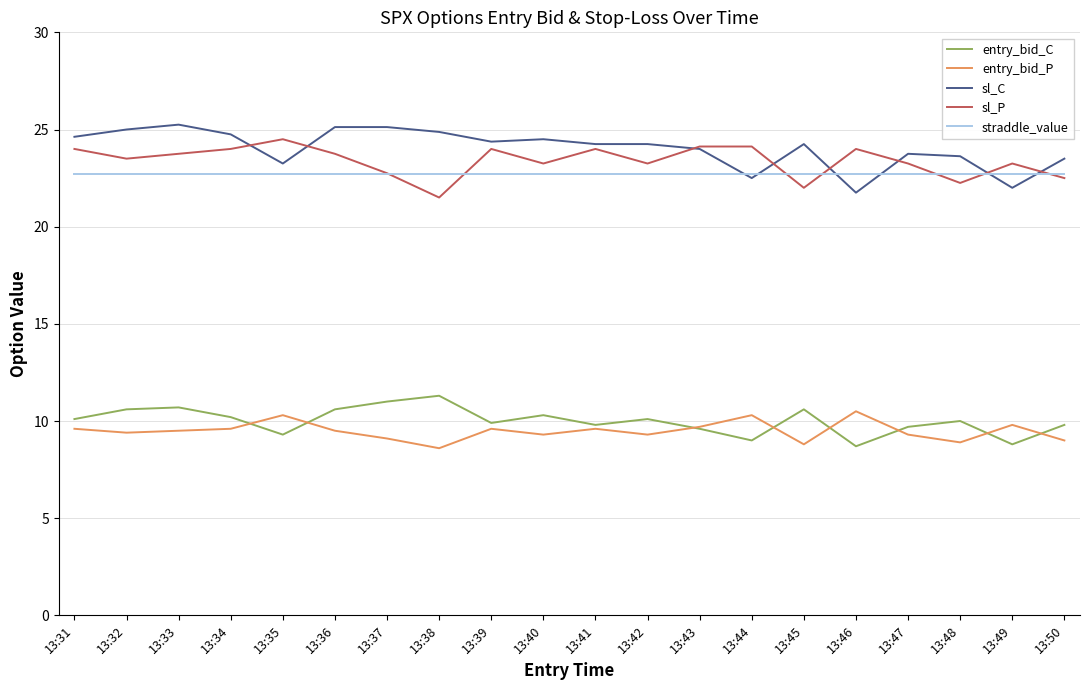

The sl_C series shows 40.9 at 13:45. True or false?

False